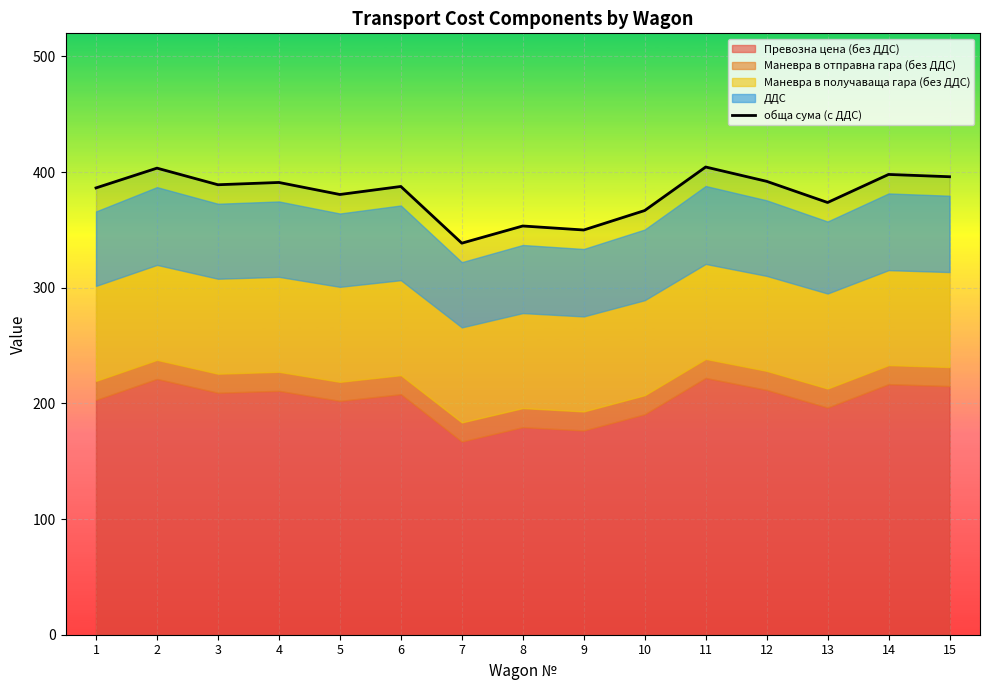

True or false: the data shows 582.3 at 13.

False